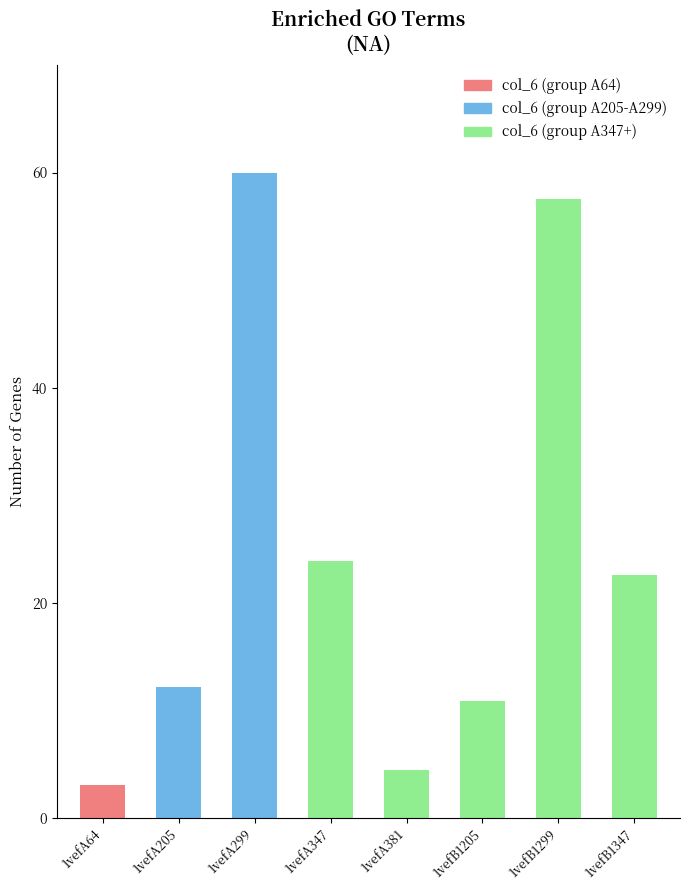

The value at 1vefB1347 is 22.6. True or false?

True